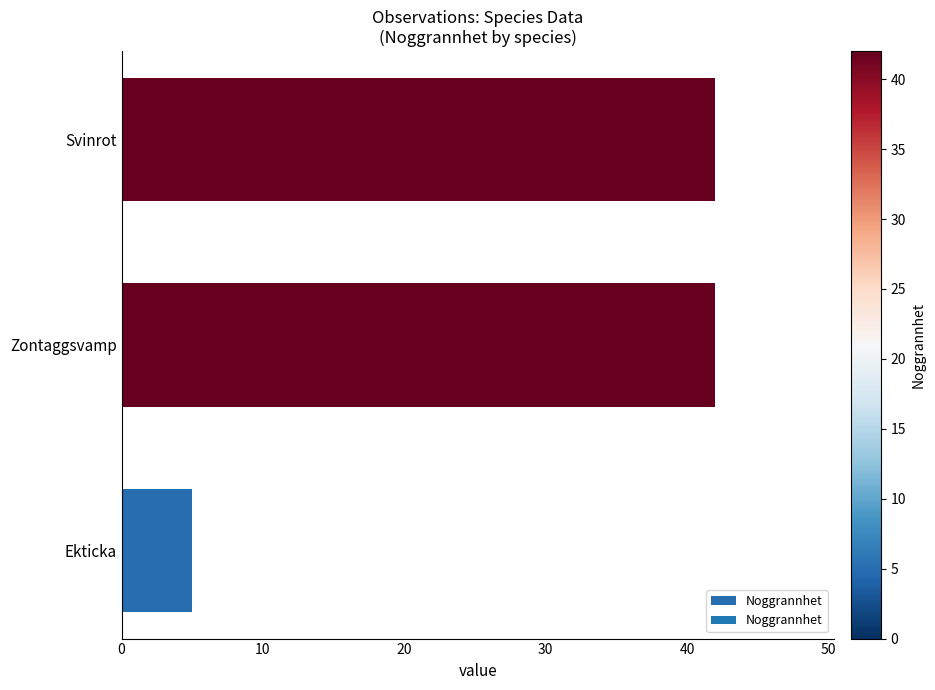

Is it true that the value at Svinrot is 14?

False